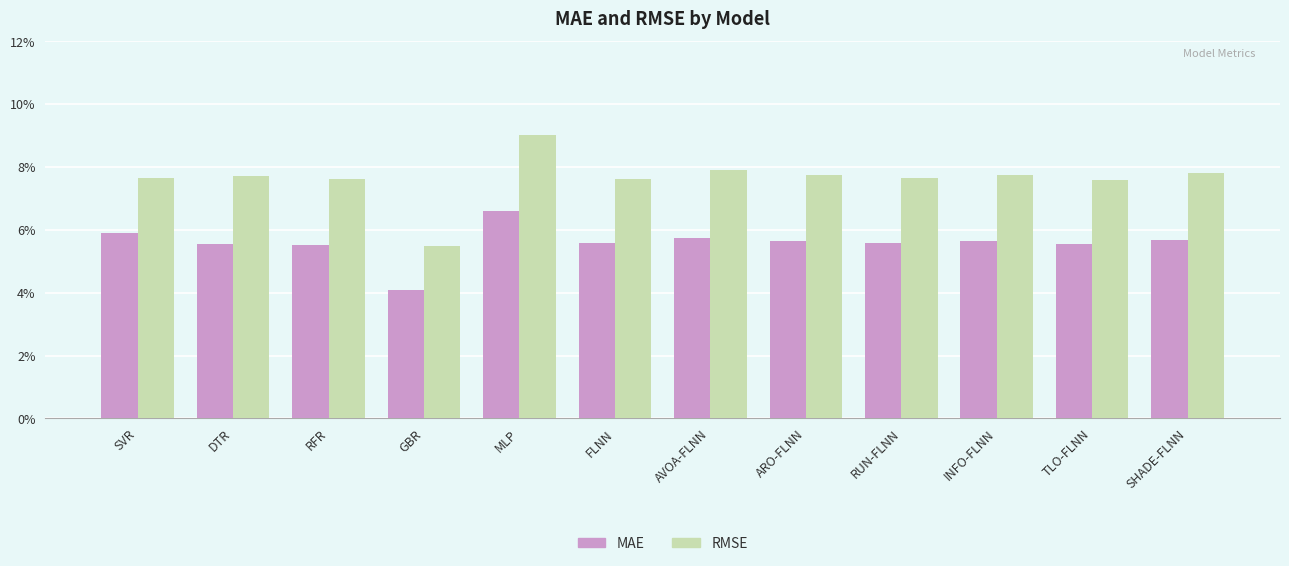

What is the sum of the RMSE values at SHADE-FLNN and RFR?

0.2